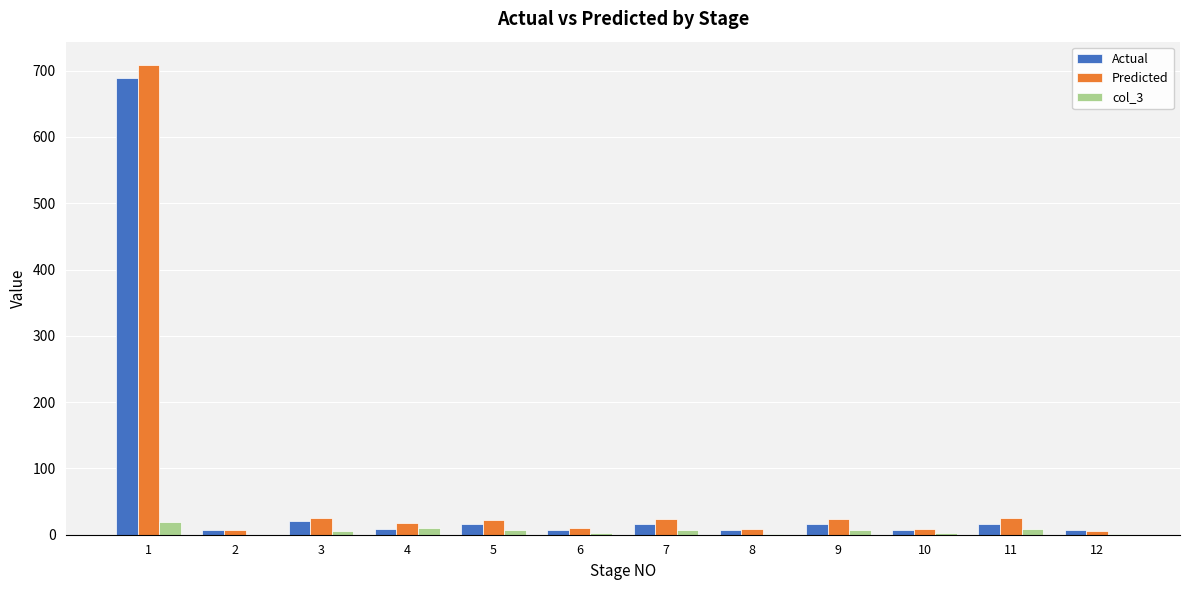

Is the value of col_3 at 3 greater than the value of Predicted at 11?

No